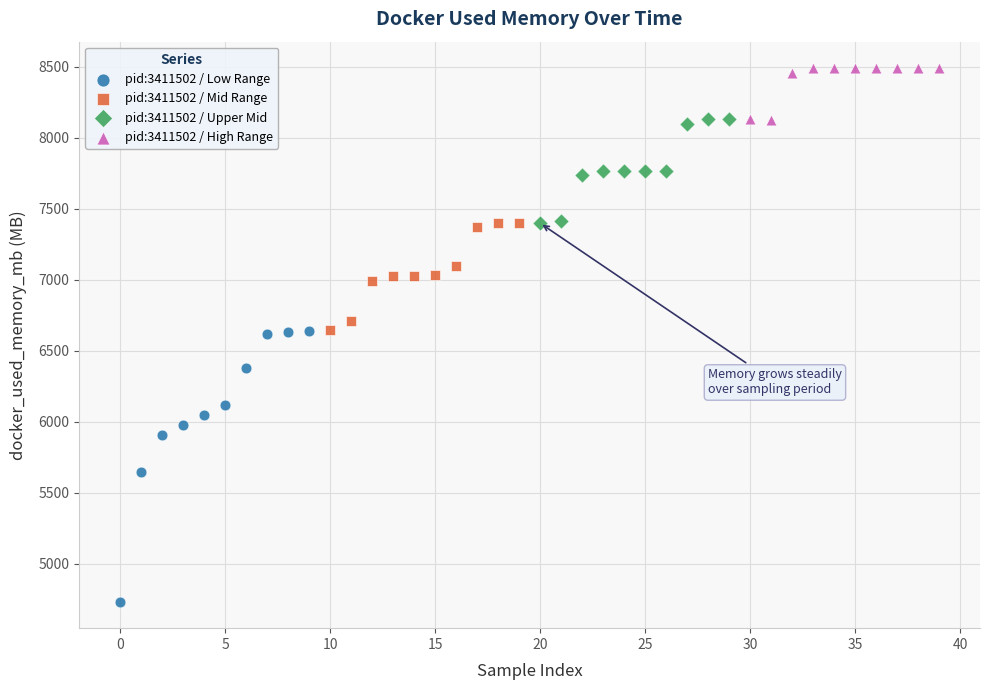

Which series contains the highest Y value?

pid:3411502 / High Range